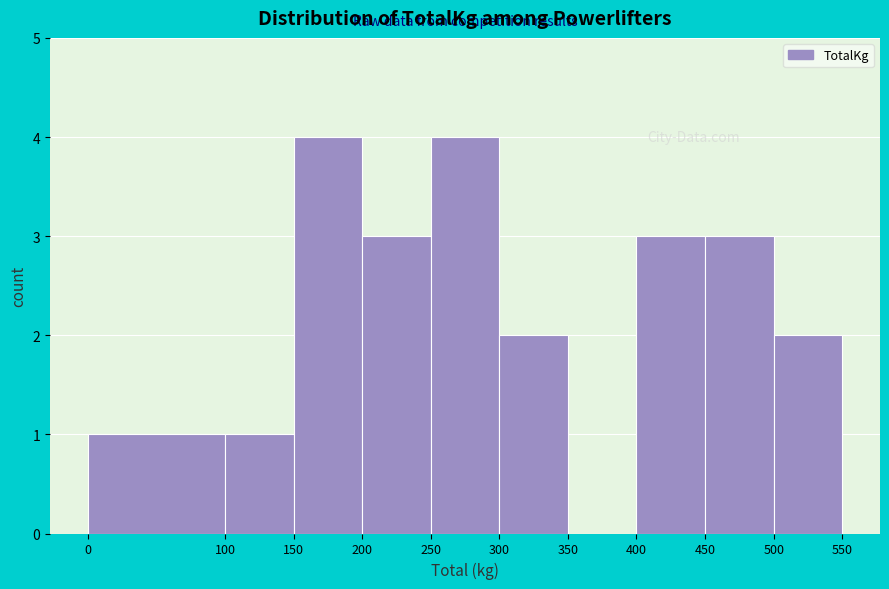

Reading left to right, transcribe this chart: for each bar, give the range it covers on the x-axis and its height. The values are not printed on the chart, so give them approximately, as read against the axis.

0 to 100: 1
100 to 150: 1
150 to 200: 4
200 to 250: 3
250 to 300: 4
300 to 350: 2
350 to 400: 0
400 to 450: 3
450 to 500: 3
500 to 550: 2